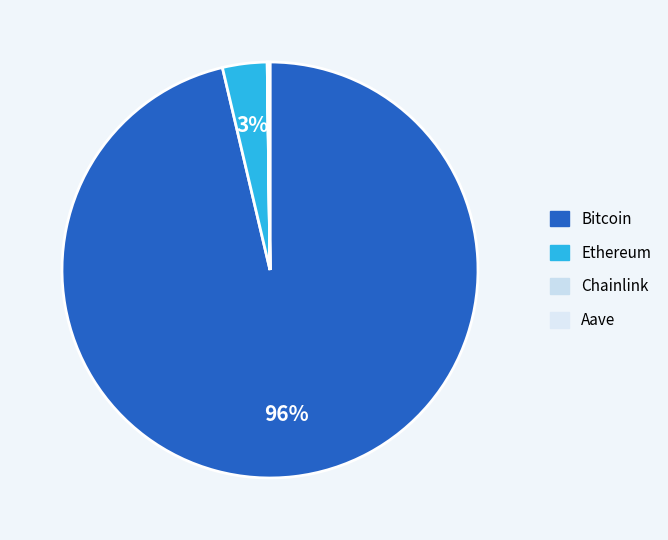

How many segments does this pie chart have?

4